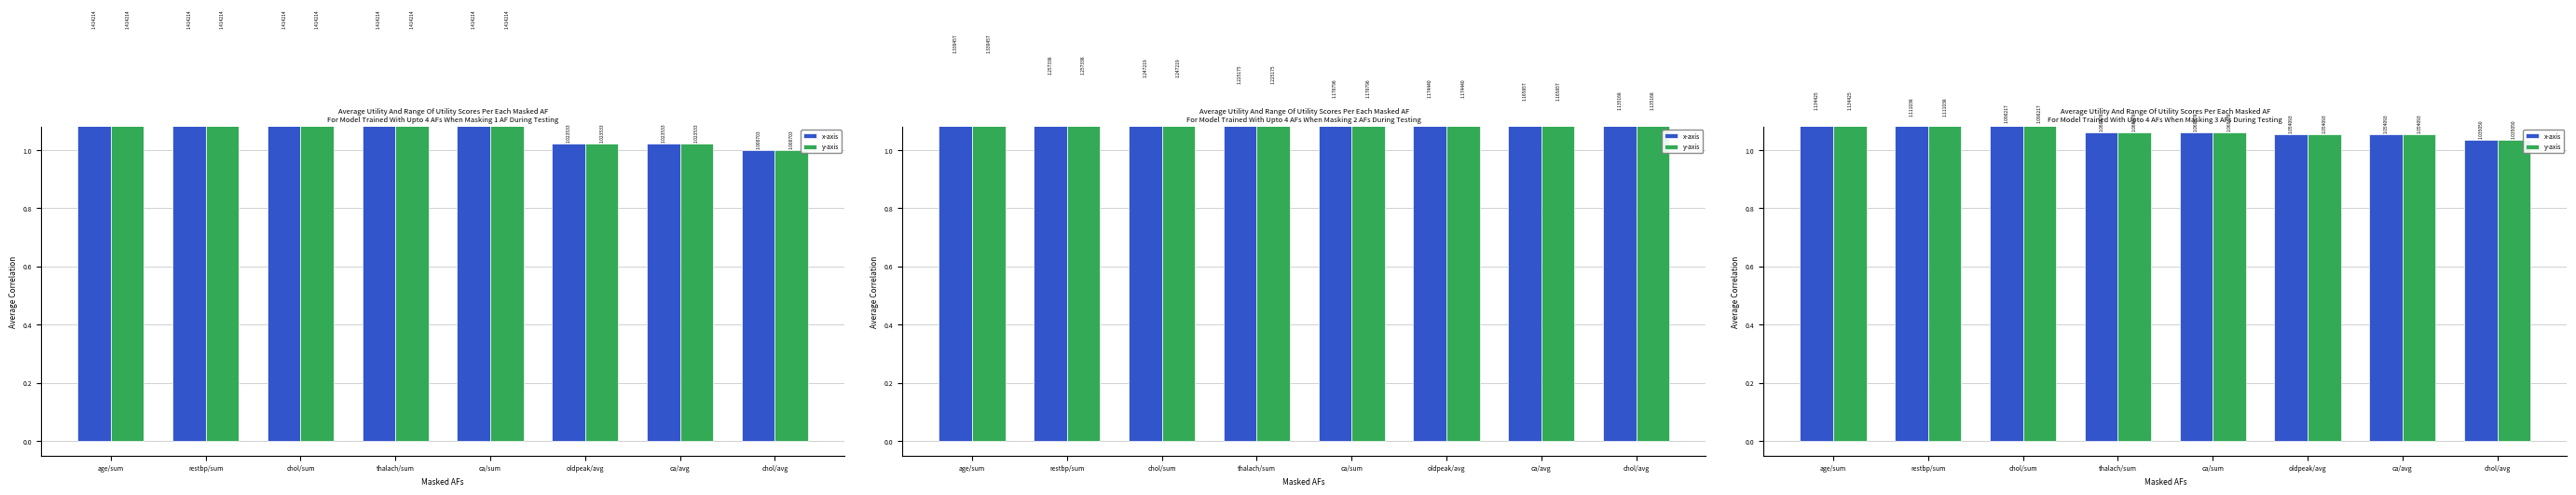

At which label is y-axis closest to 1?

chol/avg